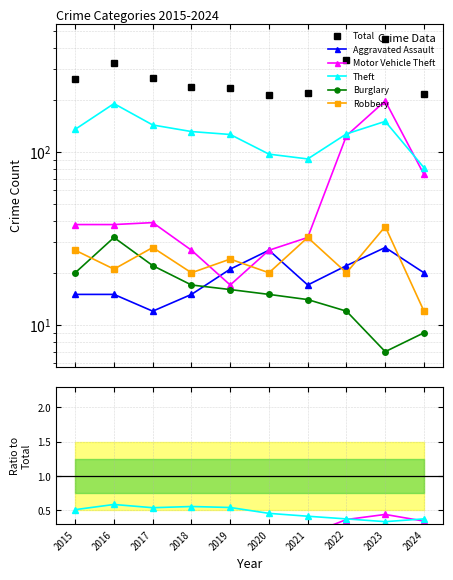

Does the chart have visible grid lines?

Yes